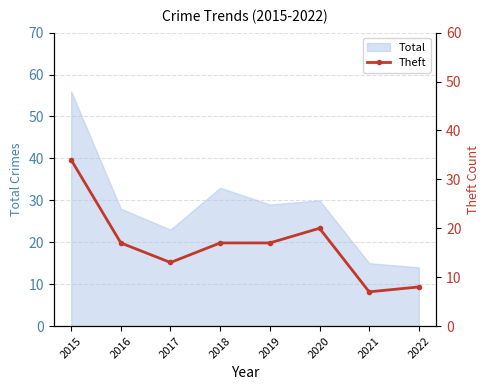

How many values exceed 17?

2